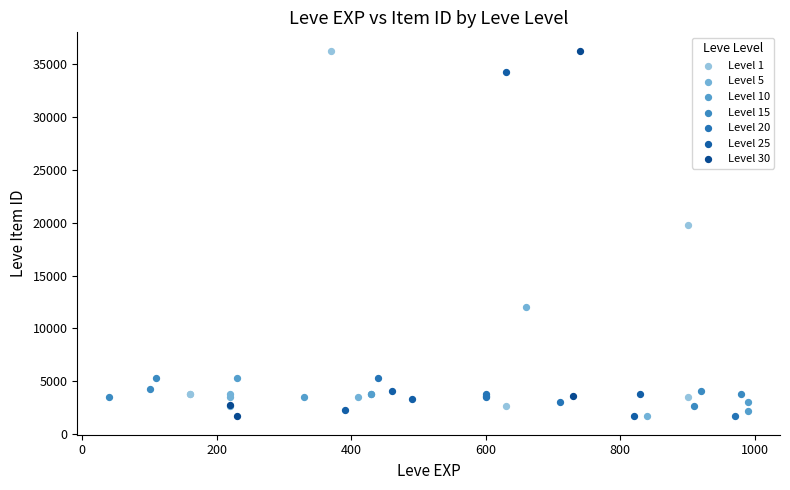

What are all the series names shown in the legend?

Level 1, Level 5, Level 10, Level 15, Level 20, Level 25, Level 30